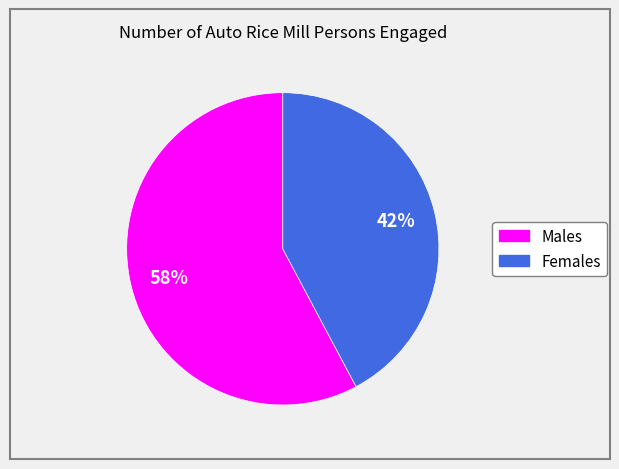

To the nearest percent, what is the difference between the largest and smallest slice percentages?

16%